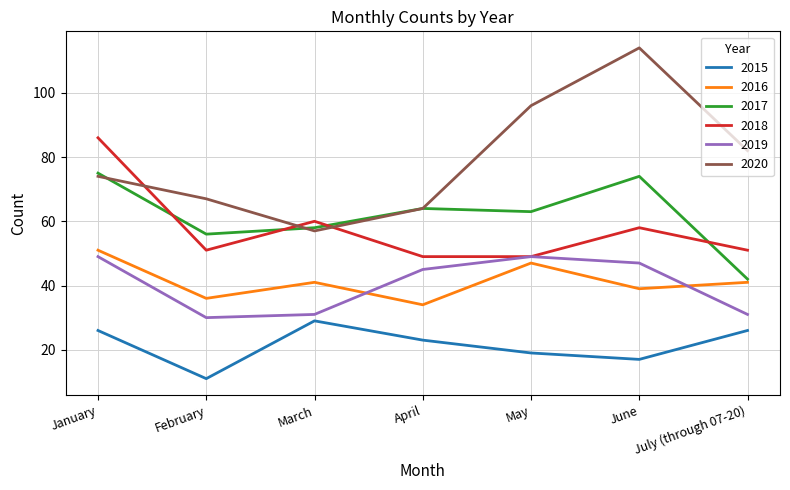

True or false: 2019 has a value of 30 at February.

True